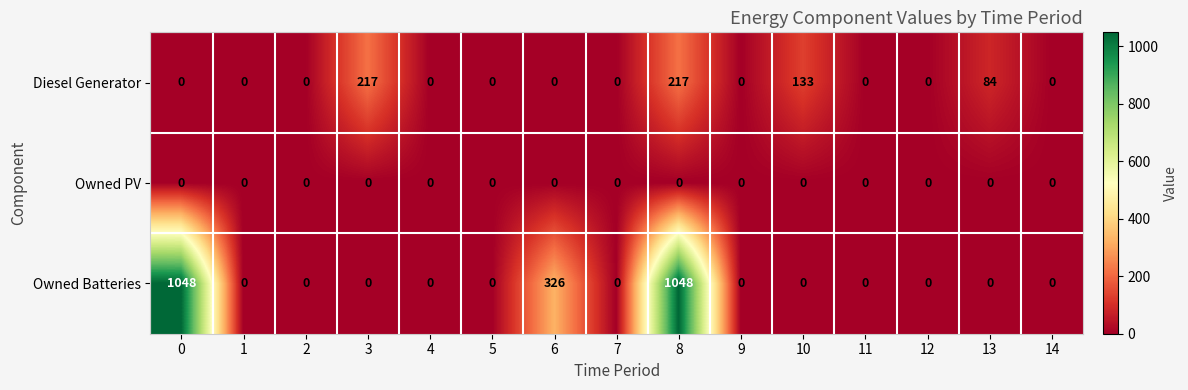

What is the highest value of the Diesel Generator series?

217